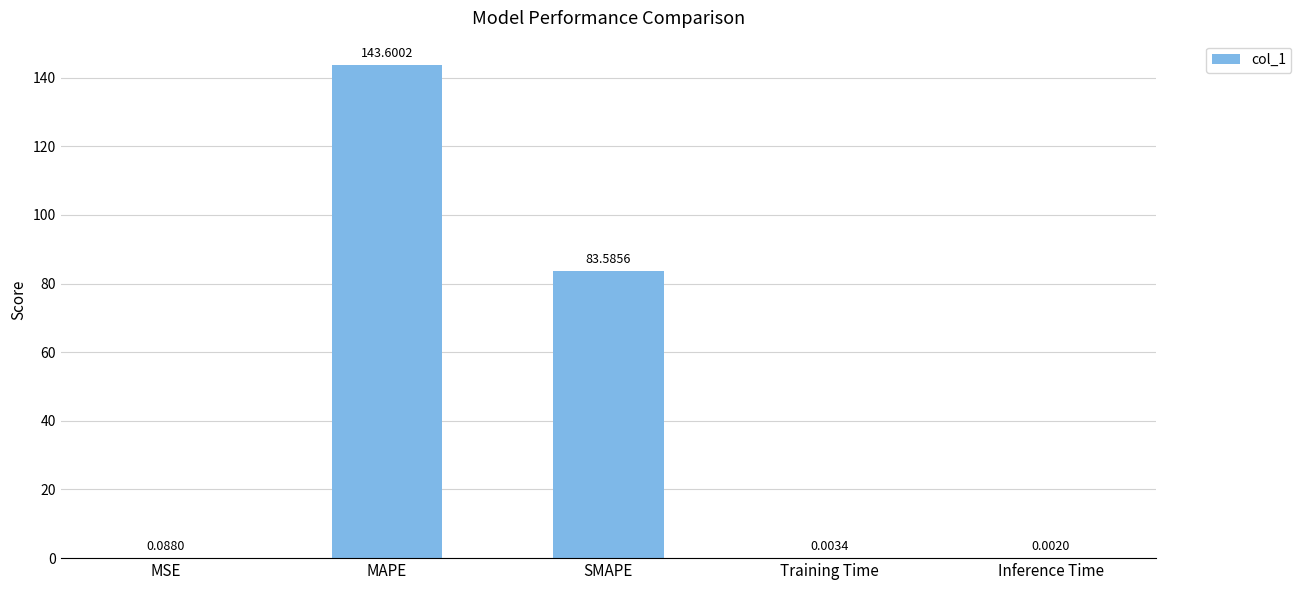

At which category does the chart reach its peak across all series?

MAPE